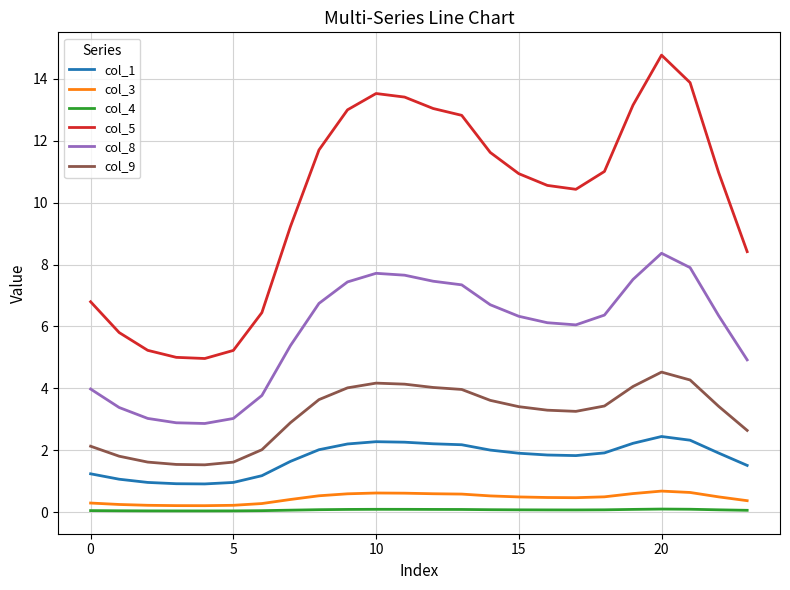

Which series has the widest spread of values?

col_5